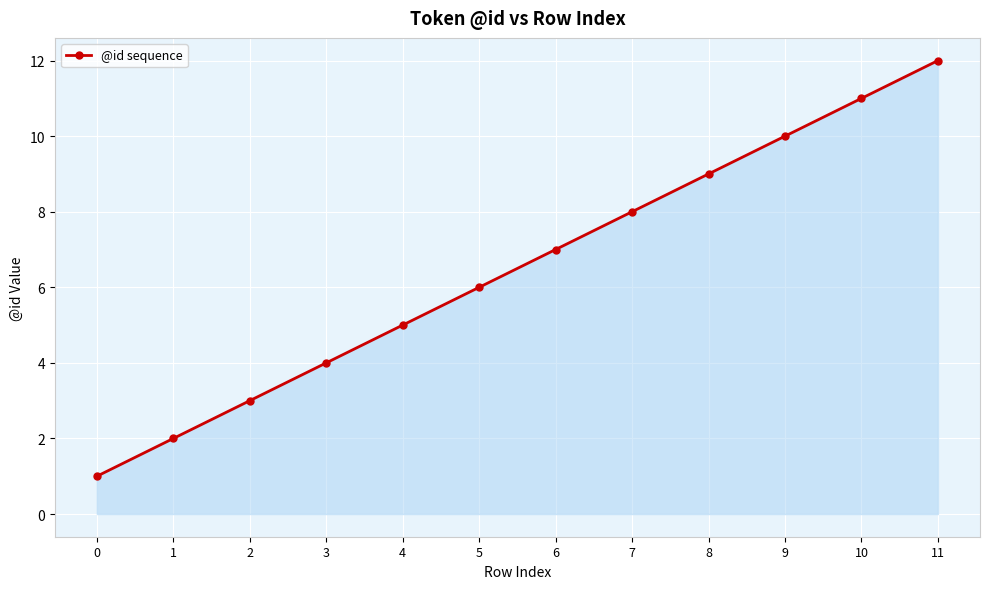

Is it true that the value at 1 is 2?

True